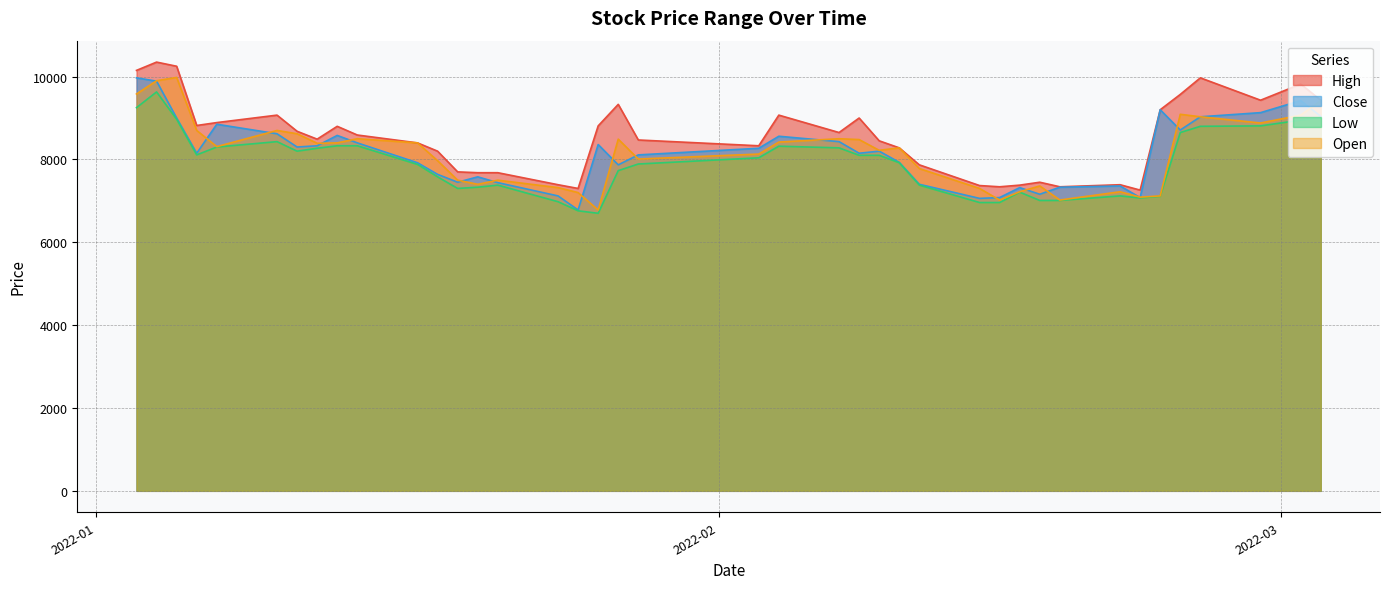

What is the minimum value for High?

7260